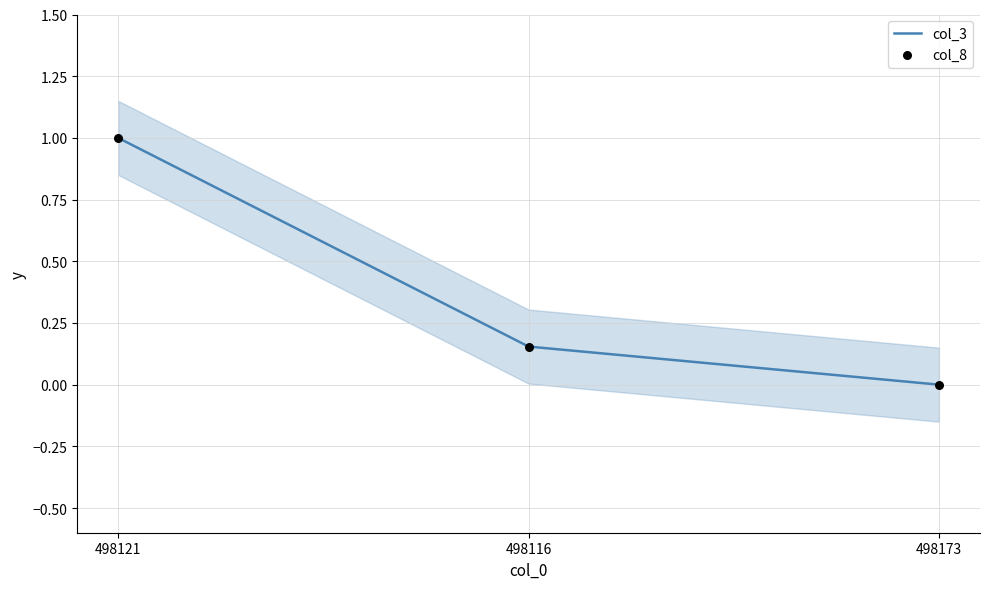

At how many categories does at least one series exceed 0?

2